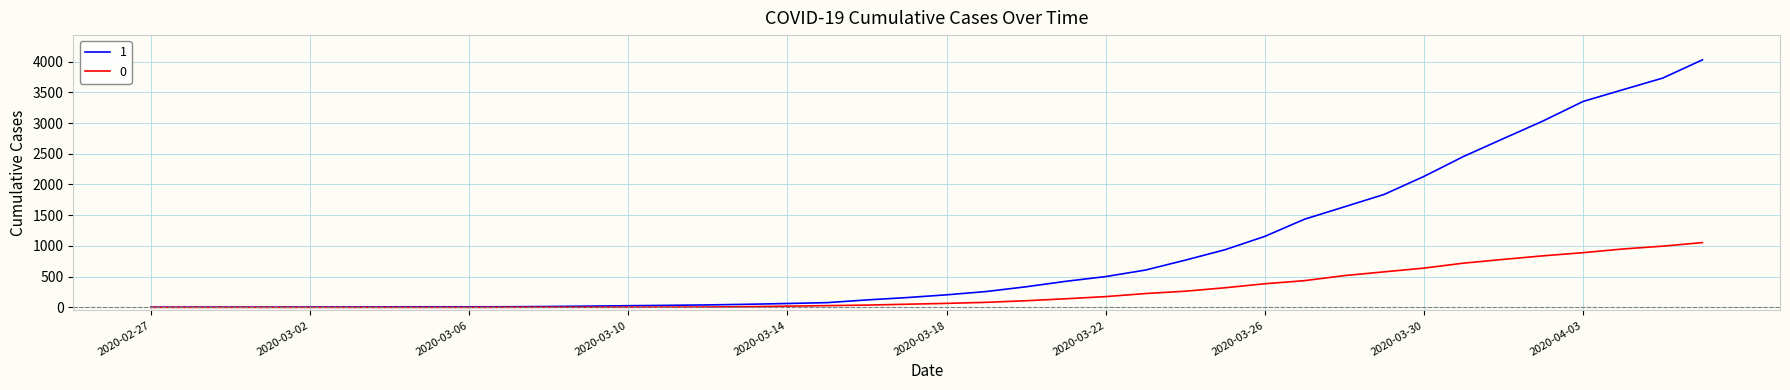

Rank the series by their average value, from lowest to highest.

0, 1